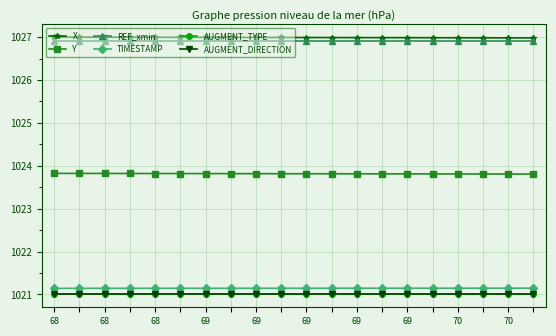

Does the chart have visible grid lines?

Yes